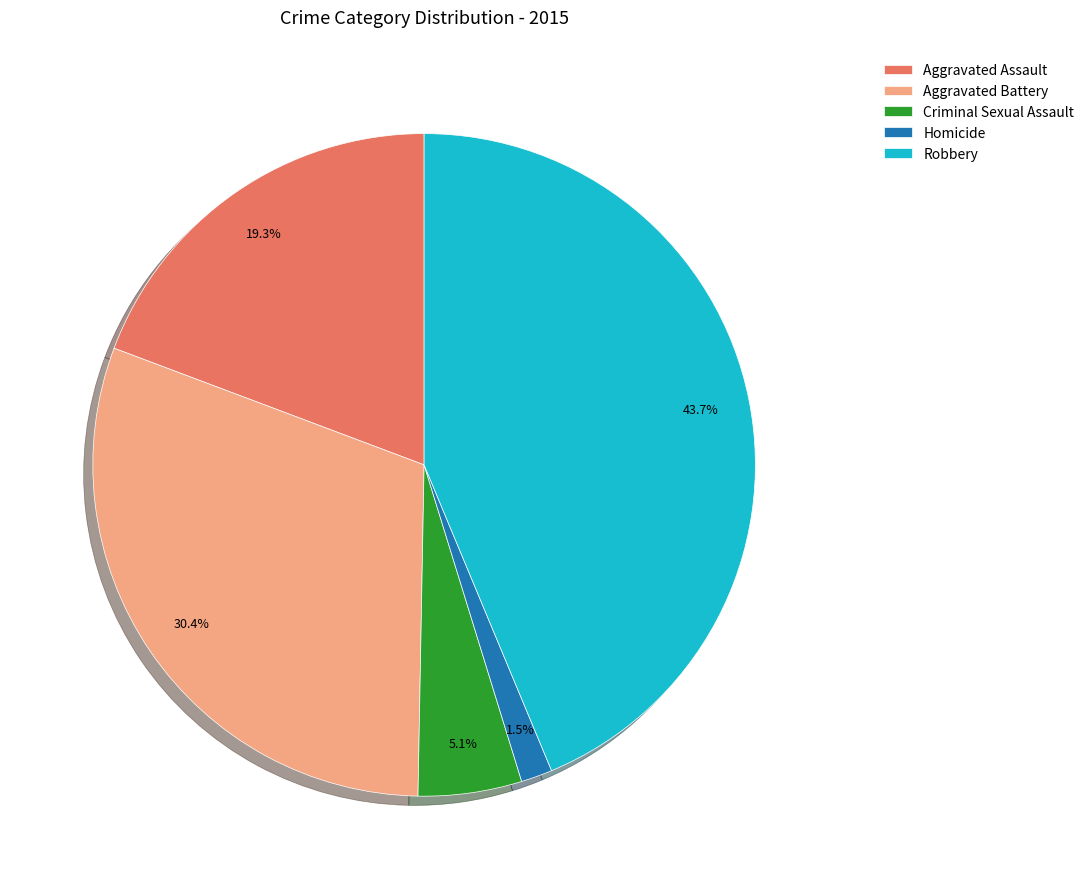

How much of the chart is everything except Robbery?

56.3%